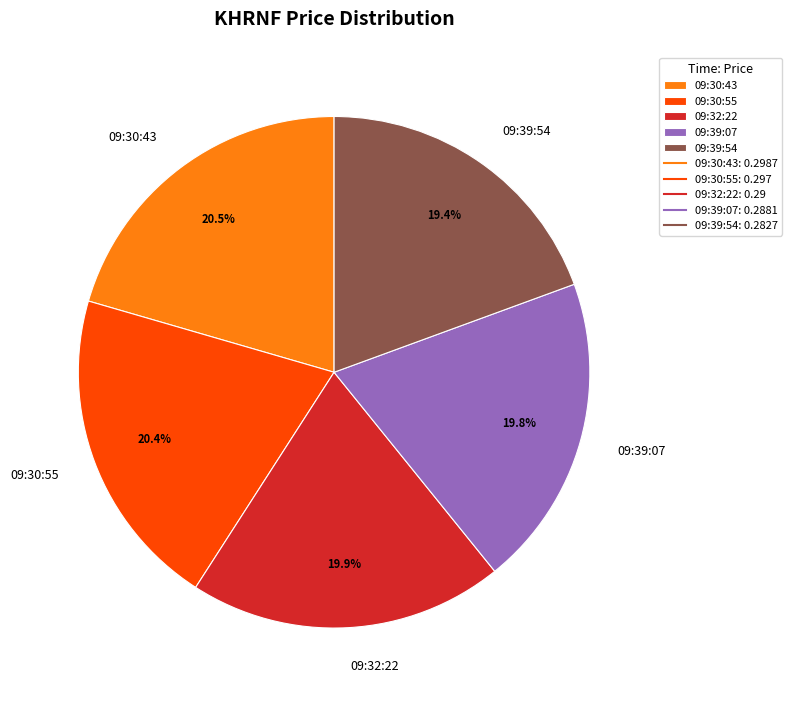

Do 09:30:55 and 09:39:07 together represent more than half of the pie?

No